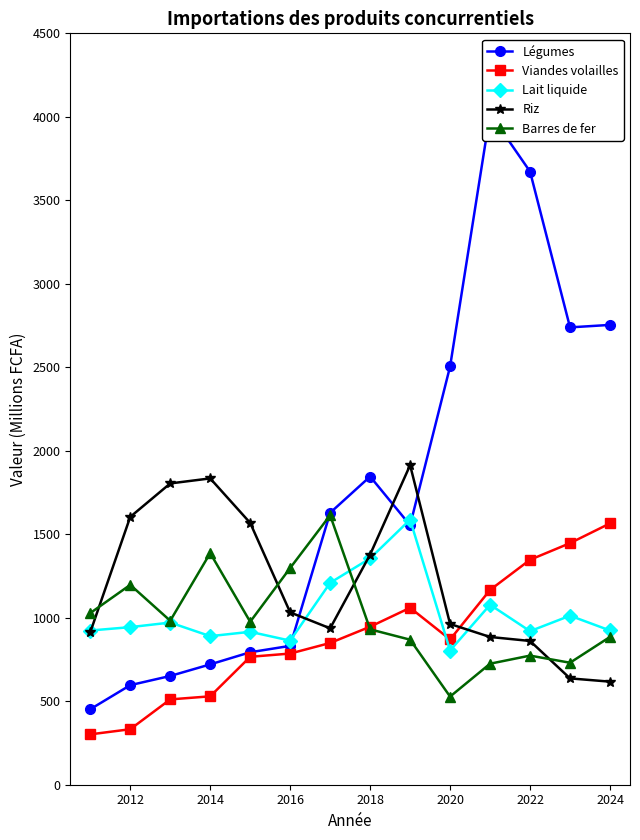

Which series ends up on top after the final intersection of Lait liquide and Viandes volailles?

Viandes volailles